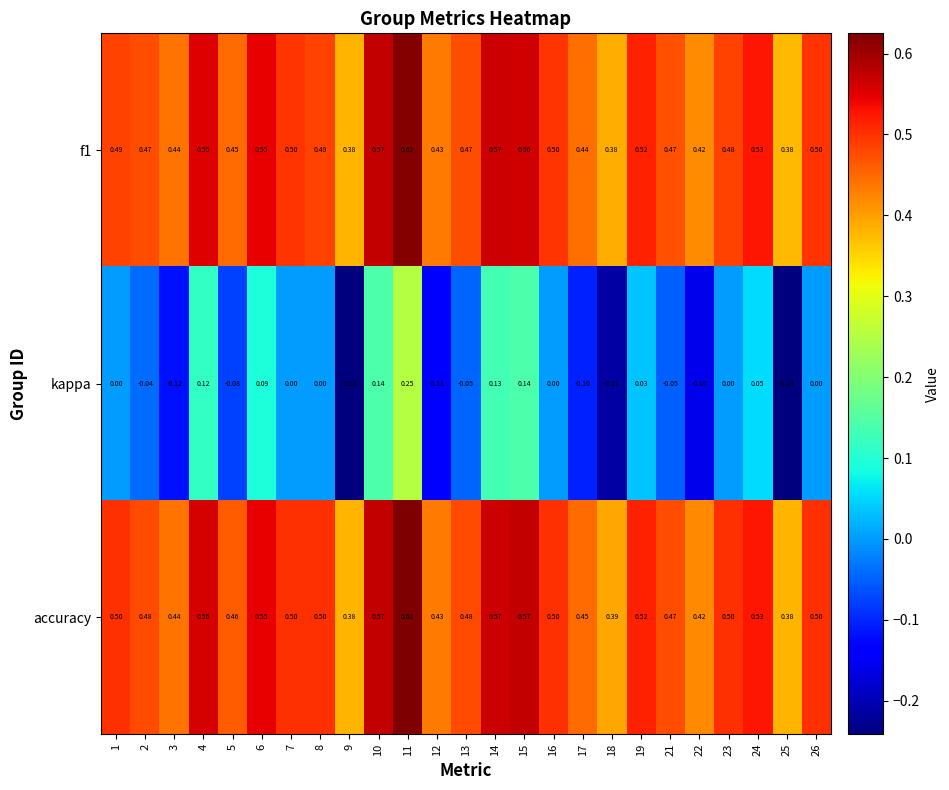

What is the spread (max minus min) of values at 19?

0.5